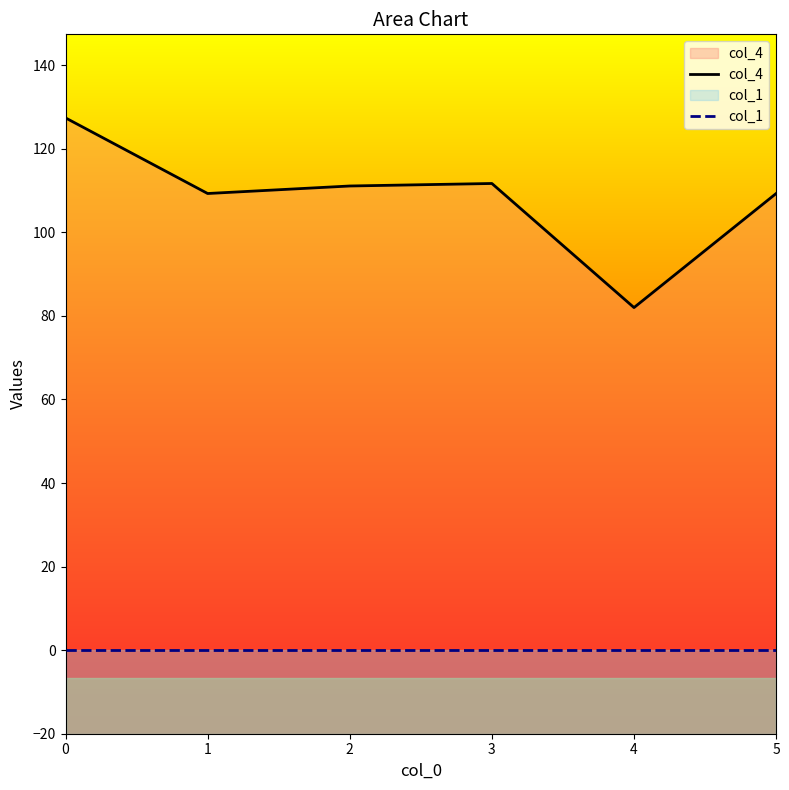

How many lines are shown in the chart?

2